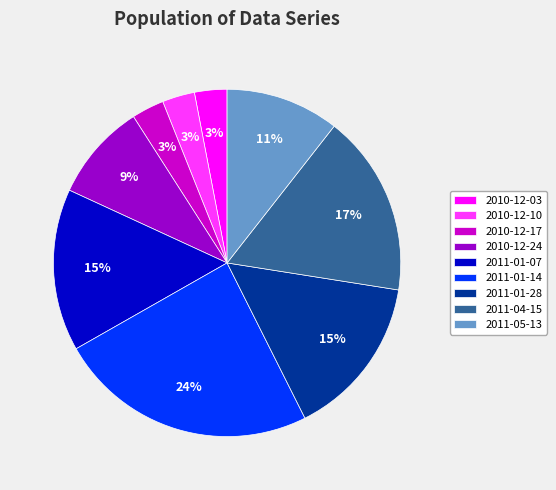

To the nearest percent, what portion does 2010-12-03 represent?

3%